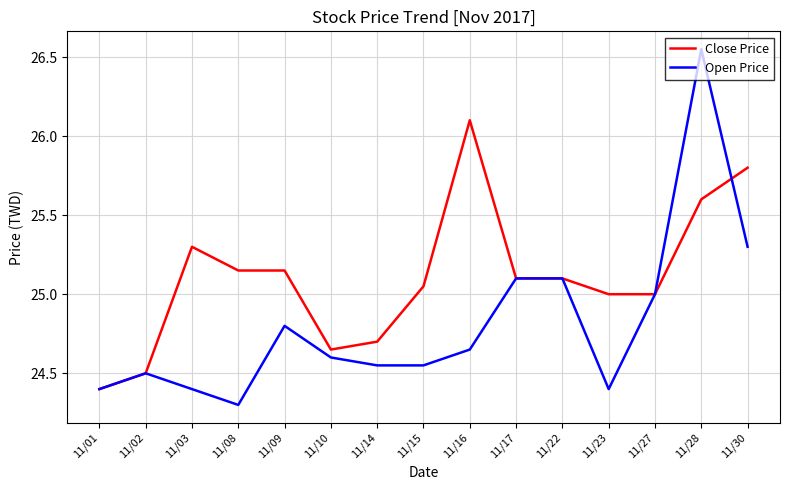

At which category is the sum across all series the highest?

11/28